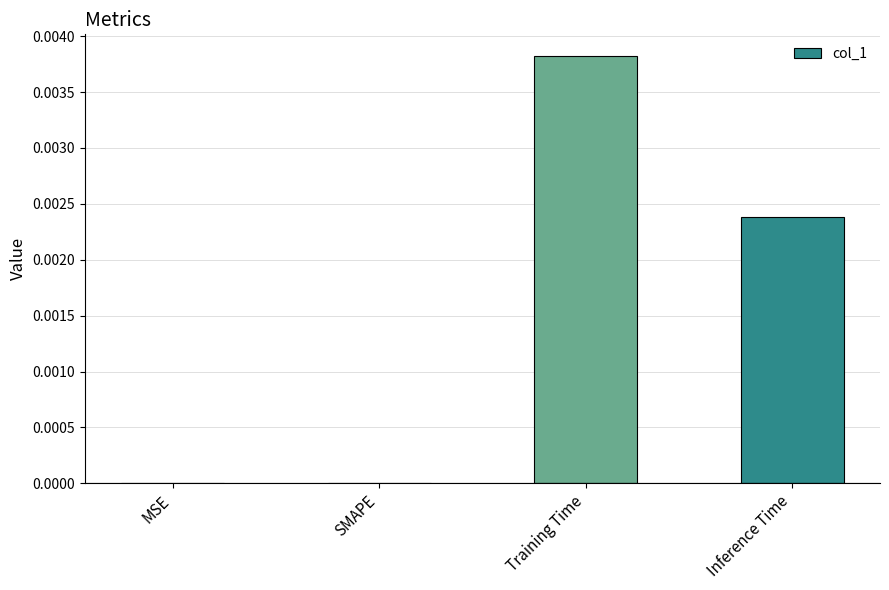

Count the number of data series in this chart.

1